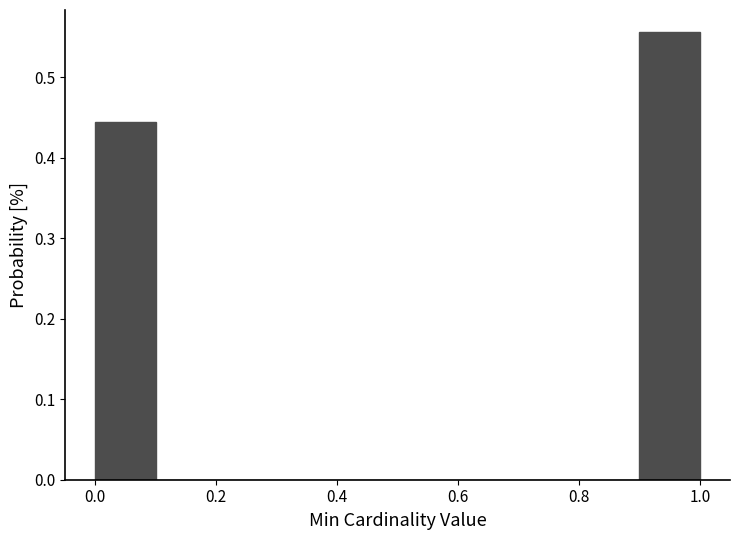

Reading left to right, transcribe this chart: for each bar, give the range it covers on the x-axis and its height. The values are not printed on the chart, so give them approximately, as read against the axis.

0.0 to 0.1: 0.44
0.1 to 0.2: 0
0.2 to 0.3: 0
0.3 to 0.4: 0
0.4 to 0.5: 0
0.5 to 0.6: 0
0.6 to 0.7: 0
0.7 to 0.8: 0
0.8 to 0.9: 0
0.9 to 1.0: 0.56